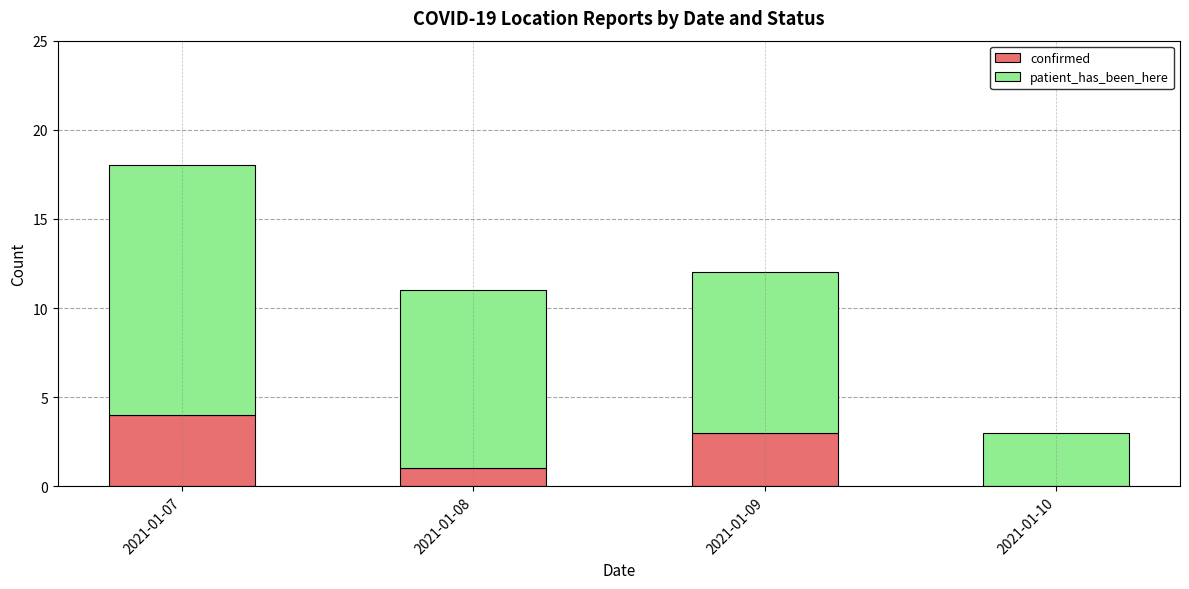

At which category is the sum across all series the highest?

2021-01-07